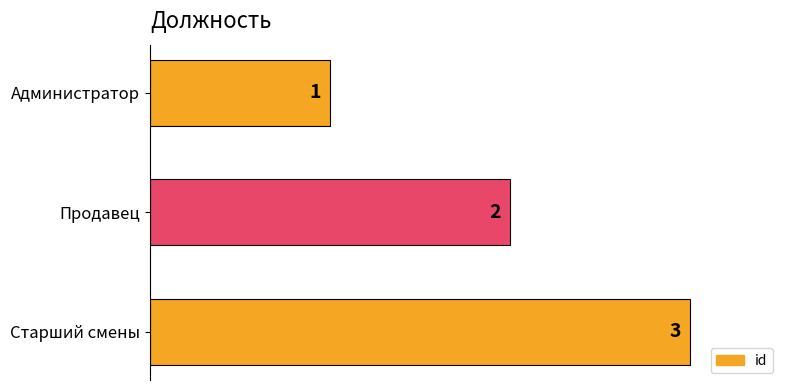

How many data points are less than 2?

1